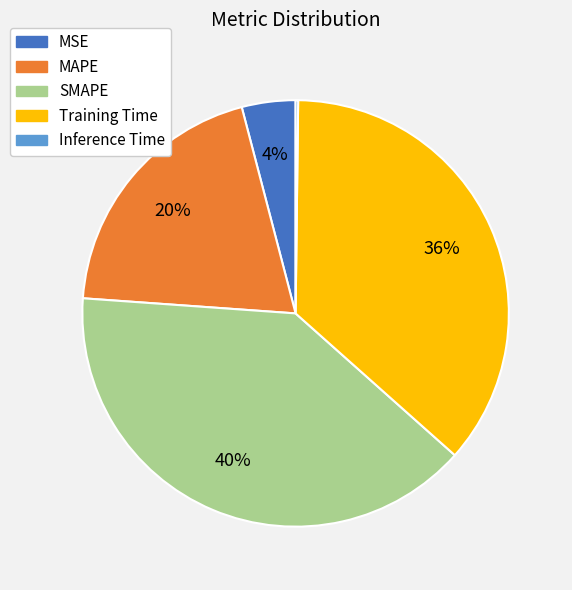

Is the sum of Training Time and MAPE greater than half?

Yes